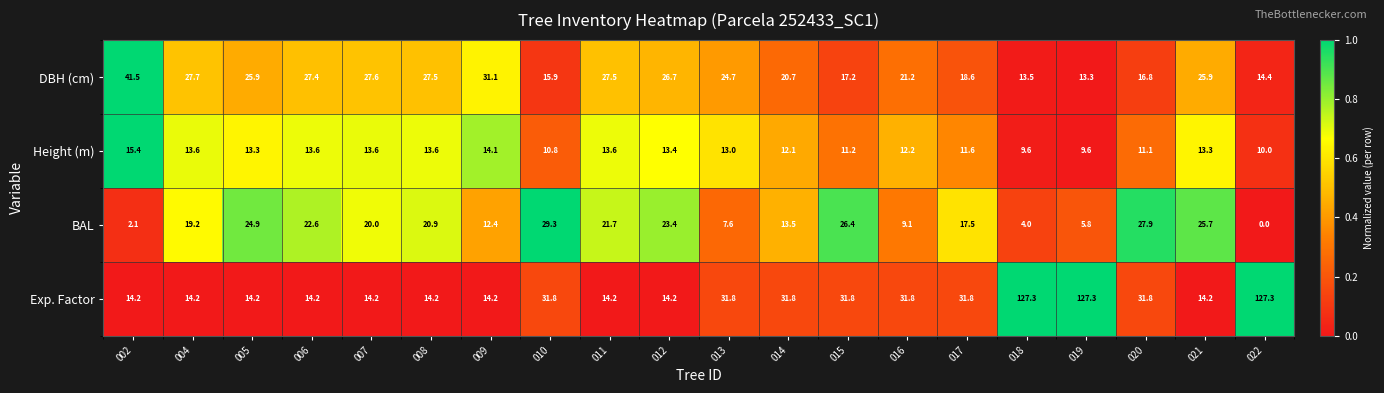

What is the difference between the BAL values at 006 and 005?

2.3